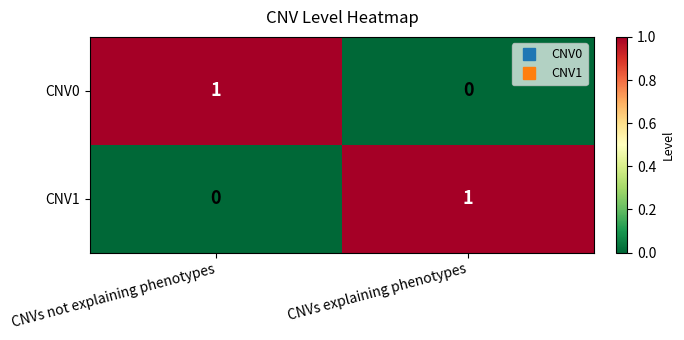

Is it true that CNV1 equals 2 at CNVs explaining phenotypes?

False